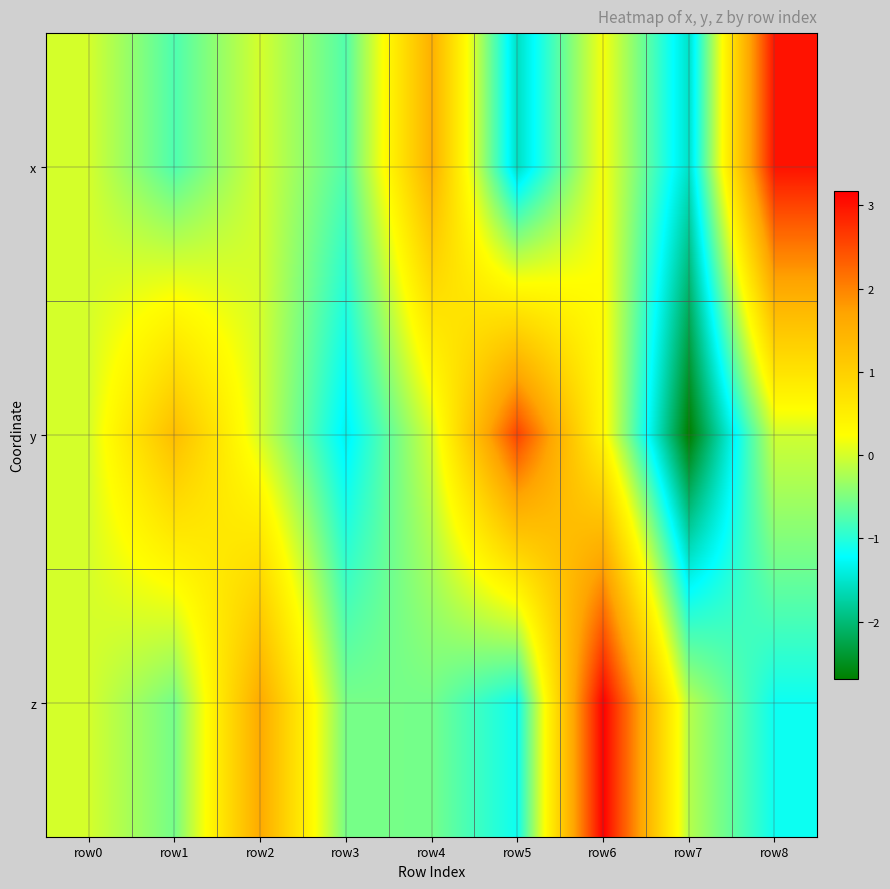

What is the minimum value shown in the chart?

-2.7